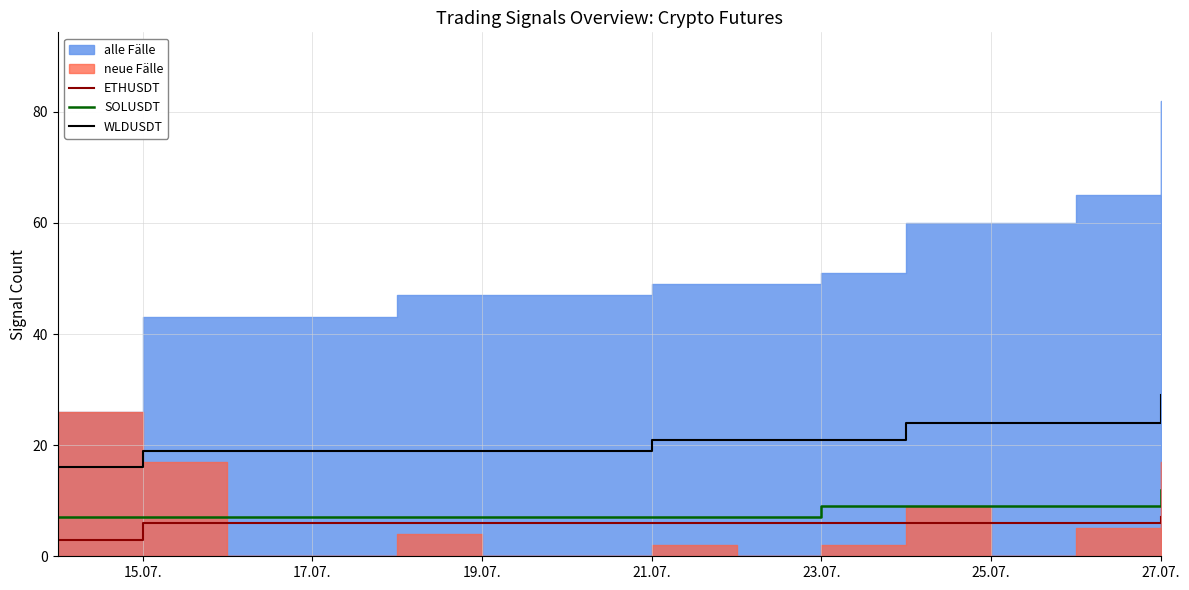

Count the number of categories in the chart.

14